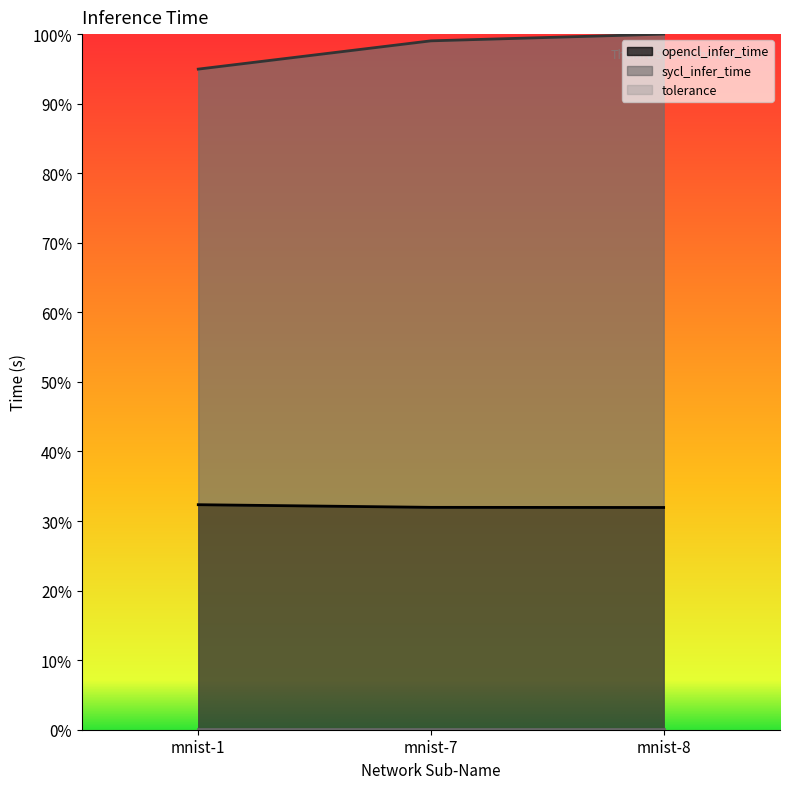

The value of sycl_infer_time at mnist-7 is 1.0. True or false?

True